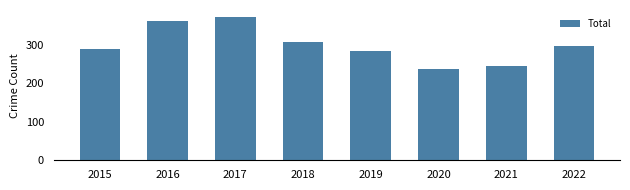

How many data points does each series have?

8